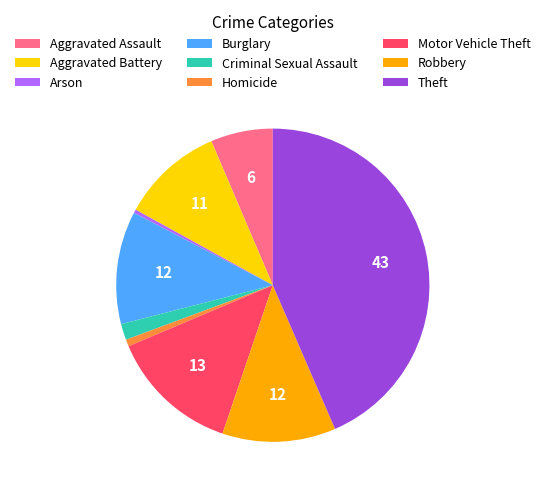

Is it true that Aggravated Assault is 21% of the pie?

False